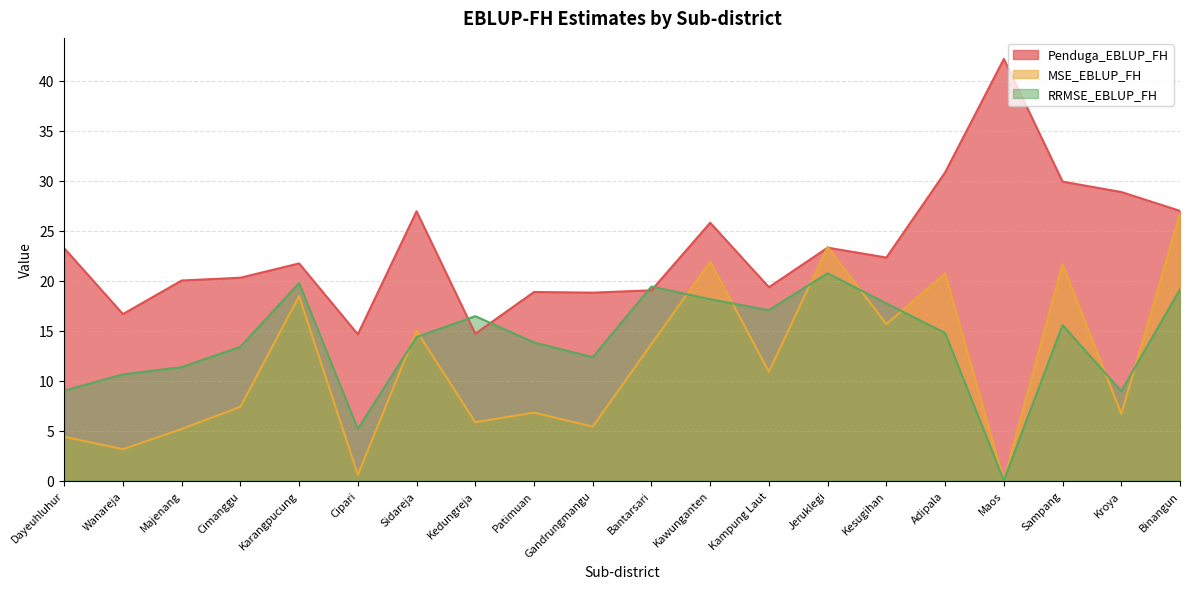

At which category does MSE_EBLUP_FH reach its first local peak?

Karangpucung